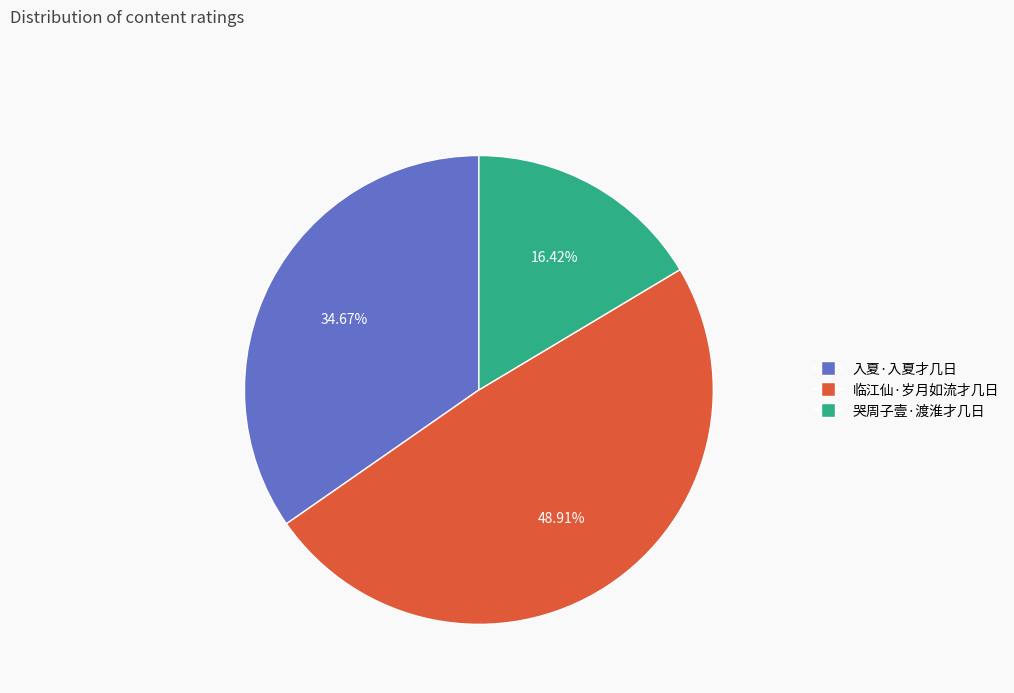

What is the total percentage of 临江仙·岁月如流才几日 and 入夏·入夏才几日?

83.6%